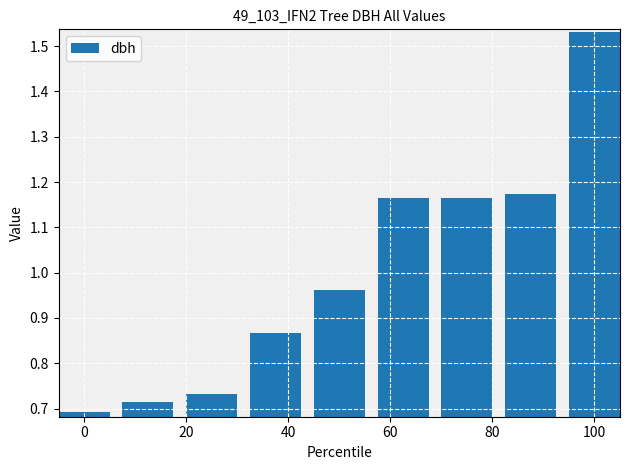

How many bars are there in total?

9